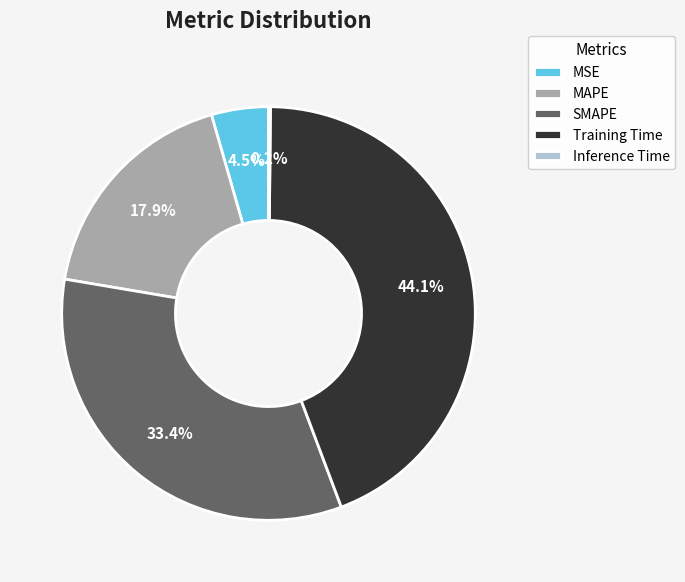

Which has a higher value, MSE or MAPE?

MAPE